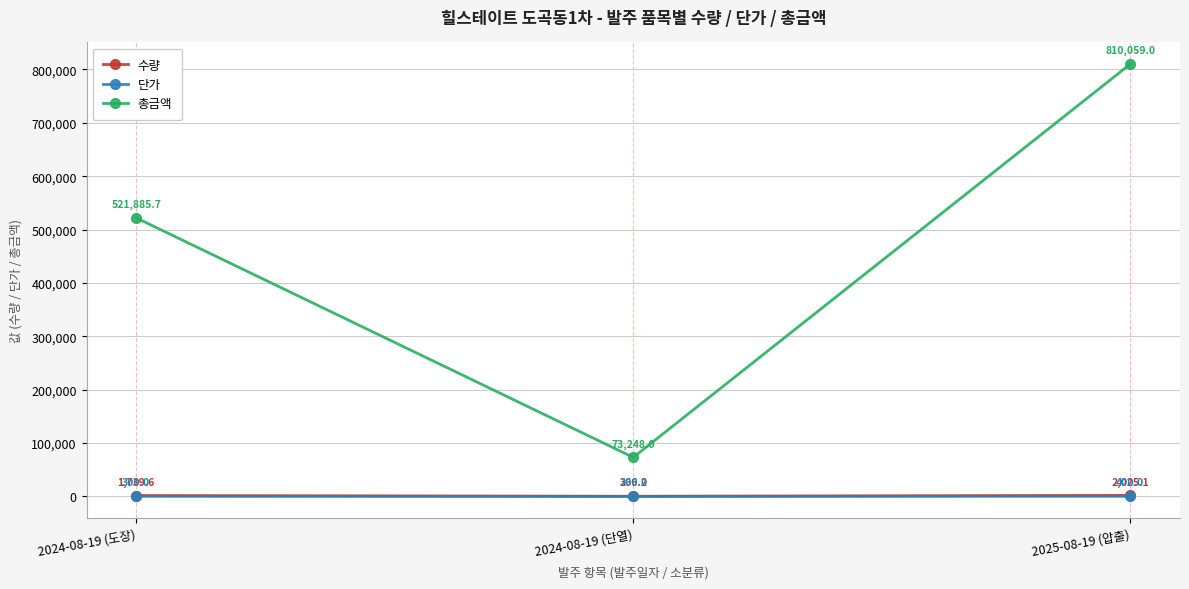

The 총금액 series shows 73248.0 at 2024-08-19 (단열). True or false?

True